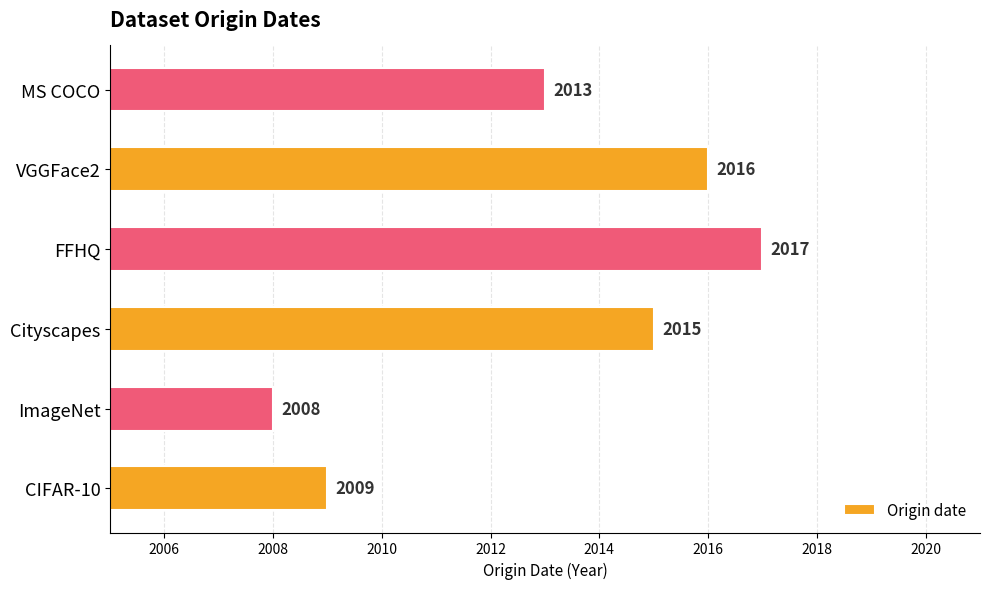

Reading top to bottom, list all the values displayed in this chart.

MS COCO=2013	VGGFace2=2016	FFHQ=2017	Cityscapes=2015	ImageNet=2008	CIFAR-10=2009